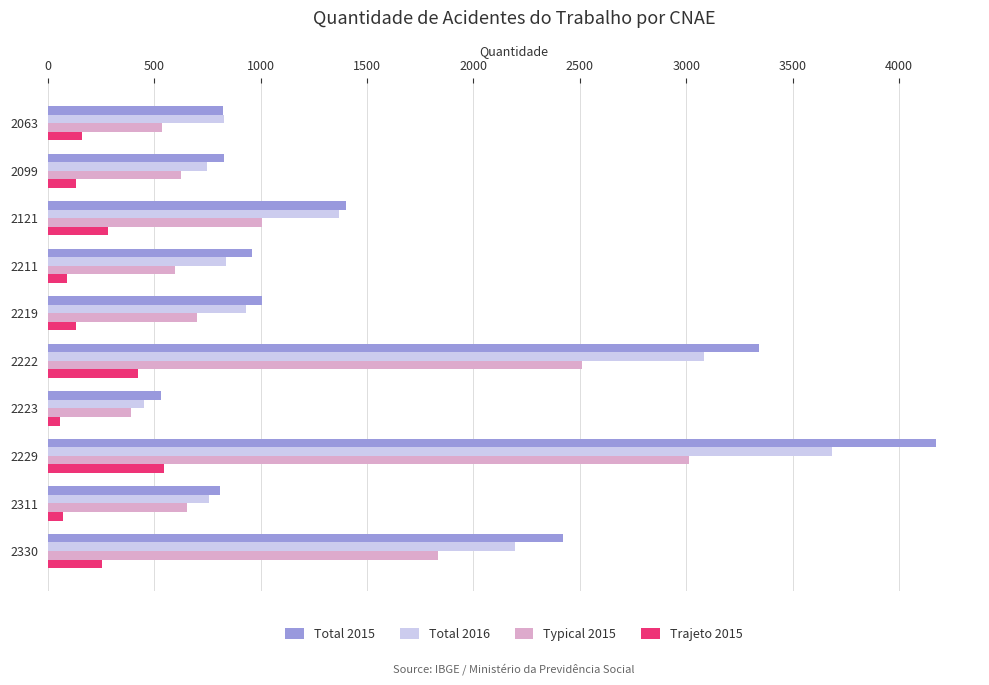

Between 2099 and 2330, which series saw the biggest shift?

Total 2015